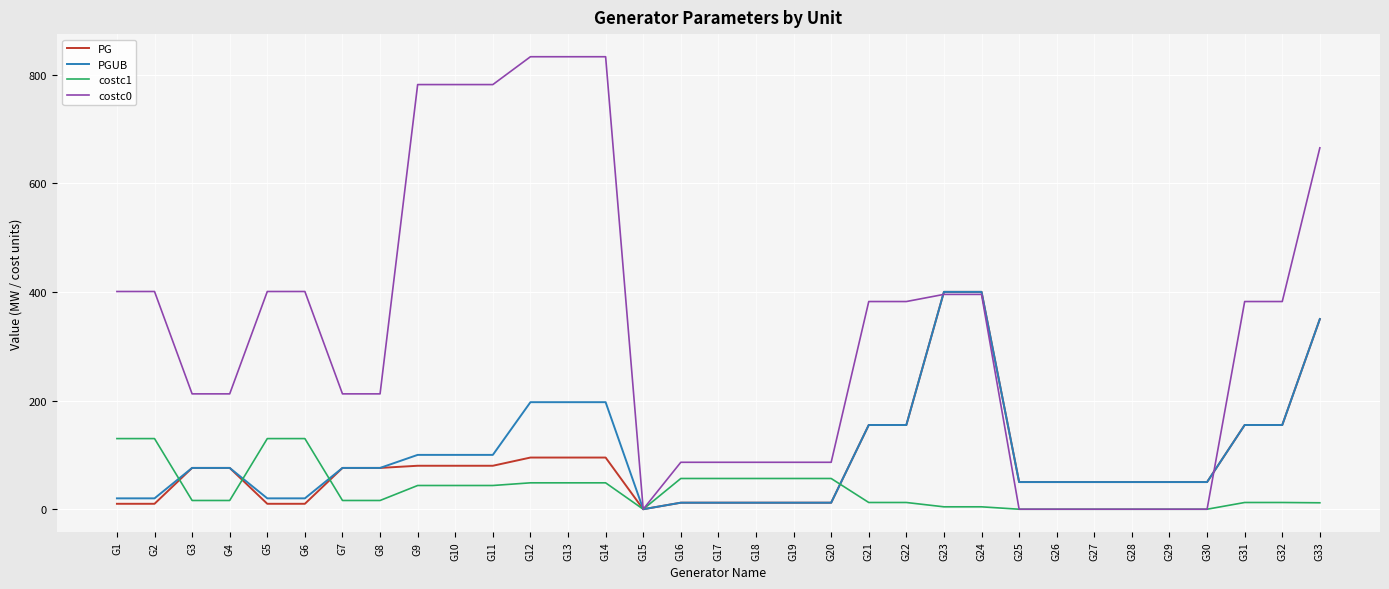

Count the number of categories in the chart.

33